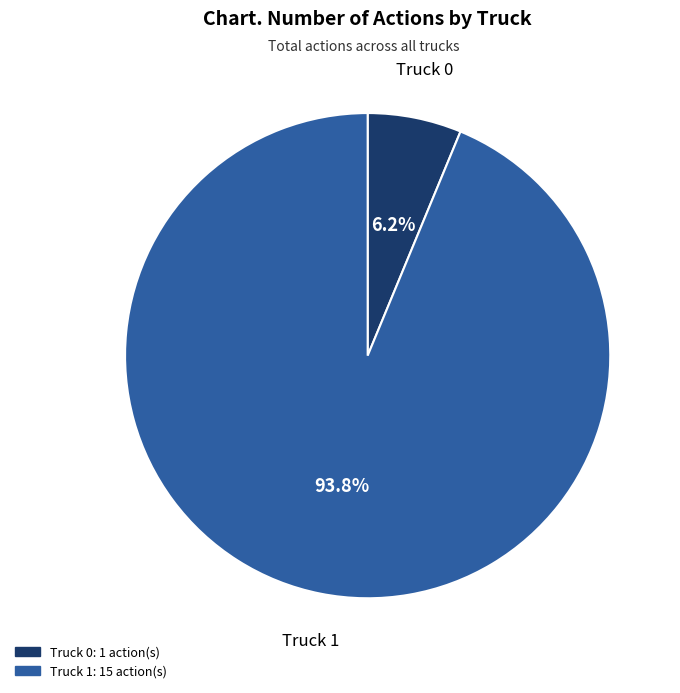

Is there a majority slice in this chart?

Yes